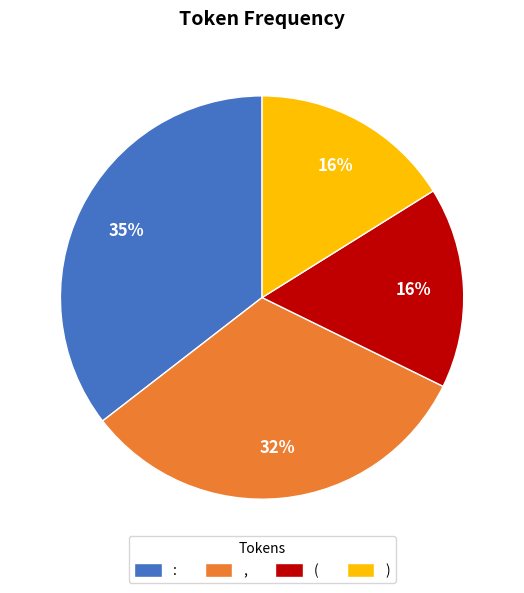

Is it true that ) is 3% of the pie?

False